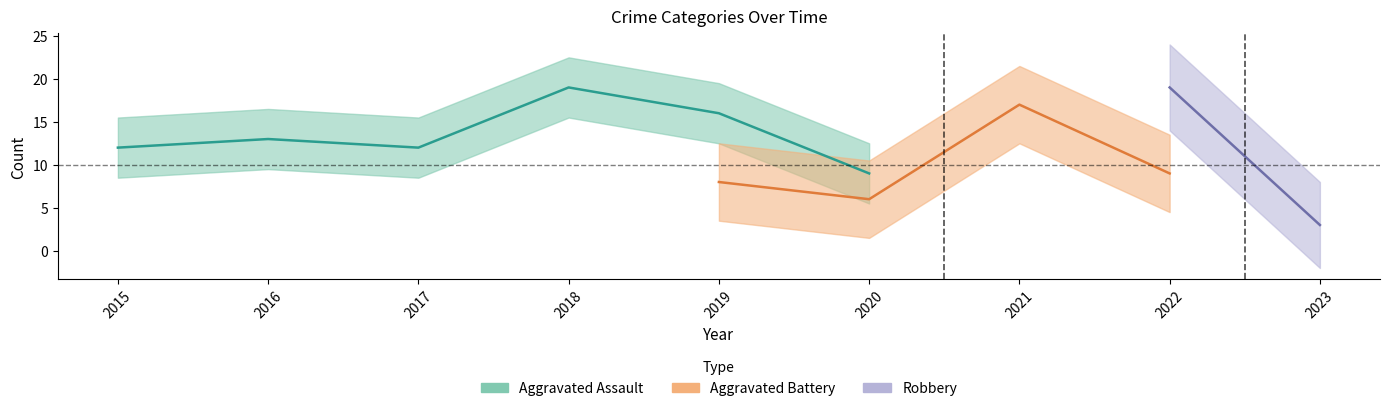

At which category does Aggravated Assault reach its first local valley?

2017